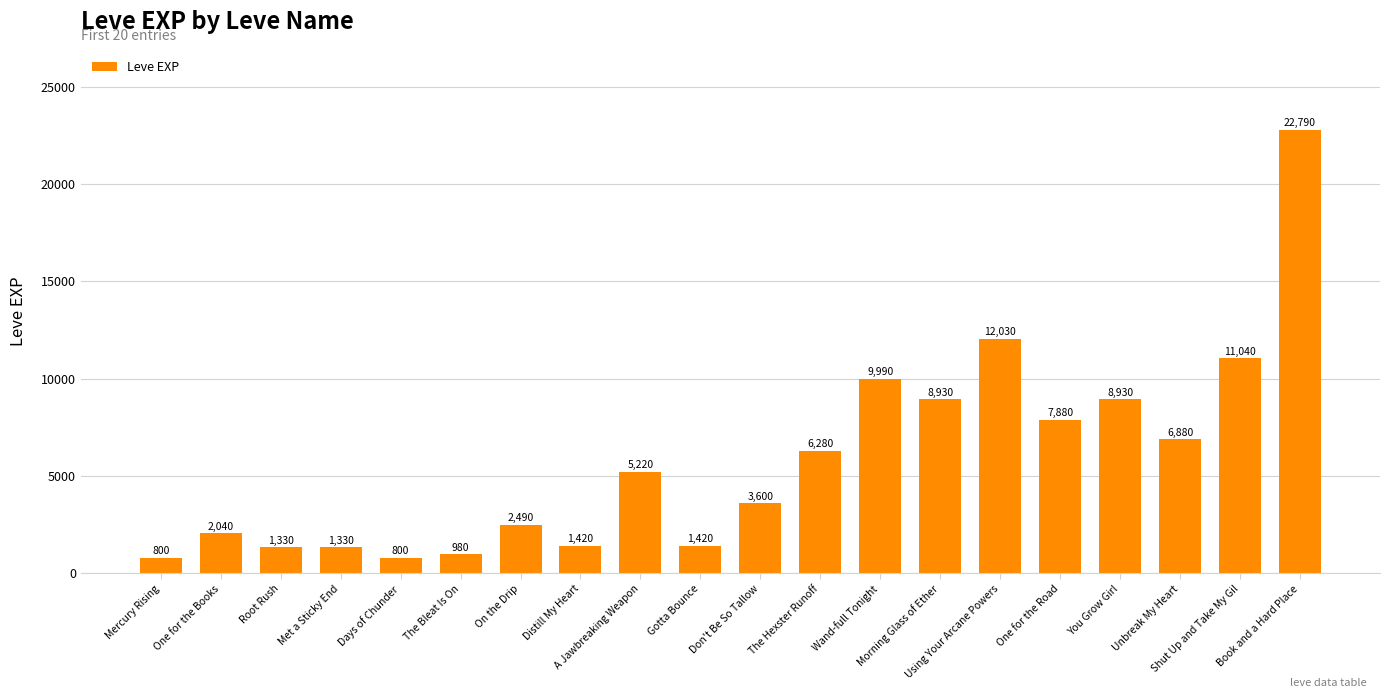

What is the difference between the second highest and minimum values?

11230